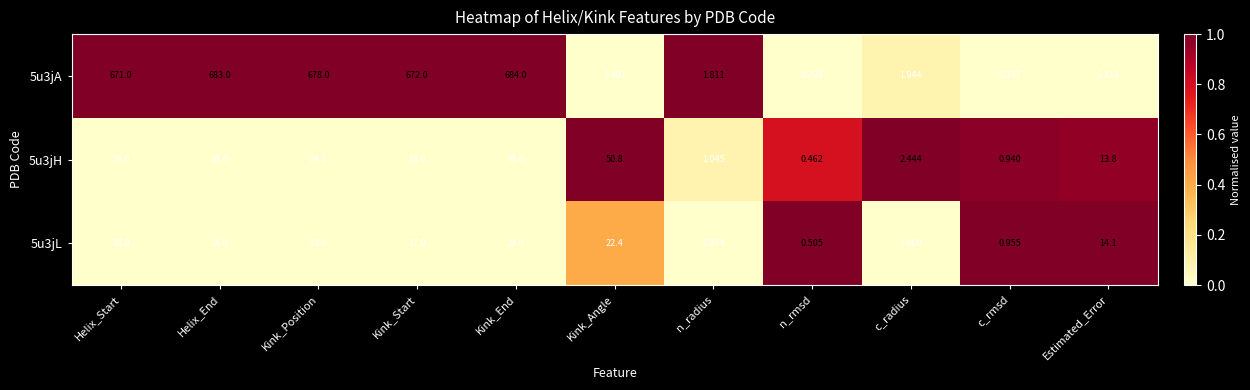

Count the number of data series in this chart.

3